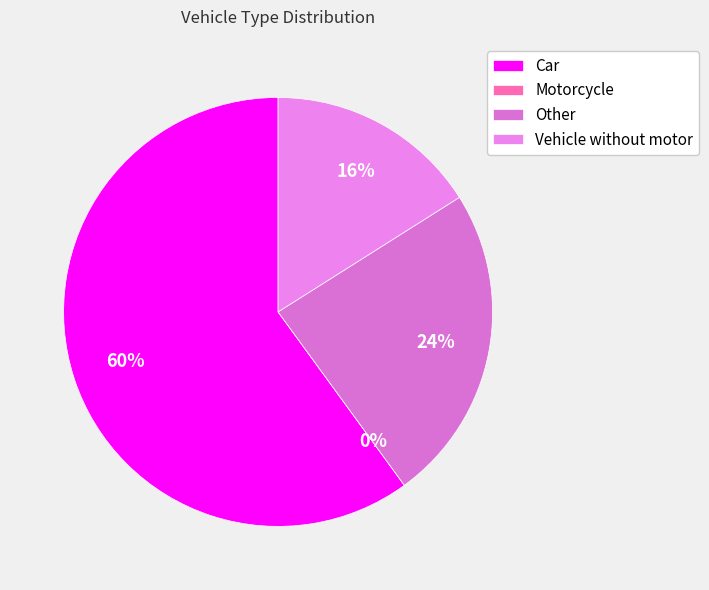

What percentage is the Vehicle without motor slice, to the nearest percent?

16%